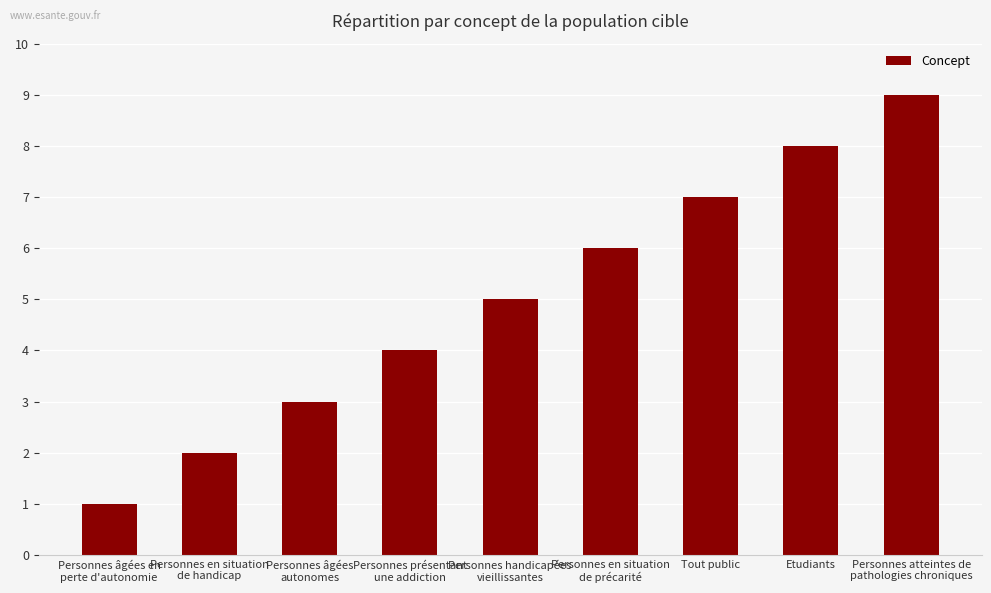

Rank the categories by value from lowest to highest.

Personnes âgées en
perte d'autonomie, Personnes en situation
de handicap, Personnes âgées
autonomes, Personnes présentant
une addiction, Personnes handicapées
vieillissantes, Personnes en situation
de précarité, Tout public, Etudiants, Personnes atteintes de
pathologies chroniques